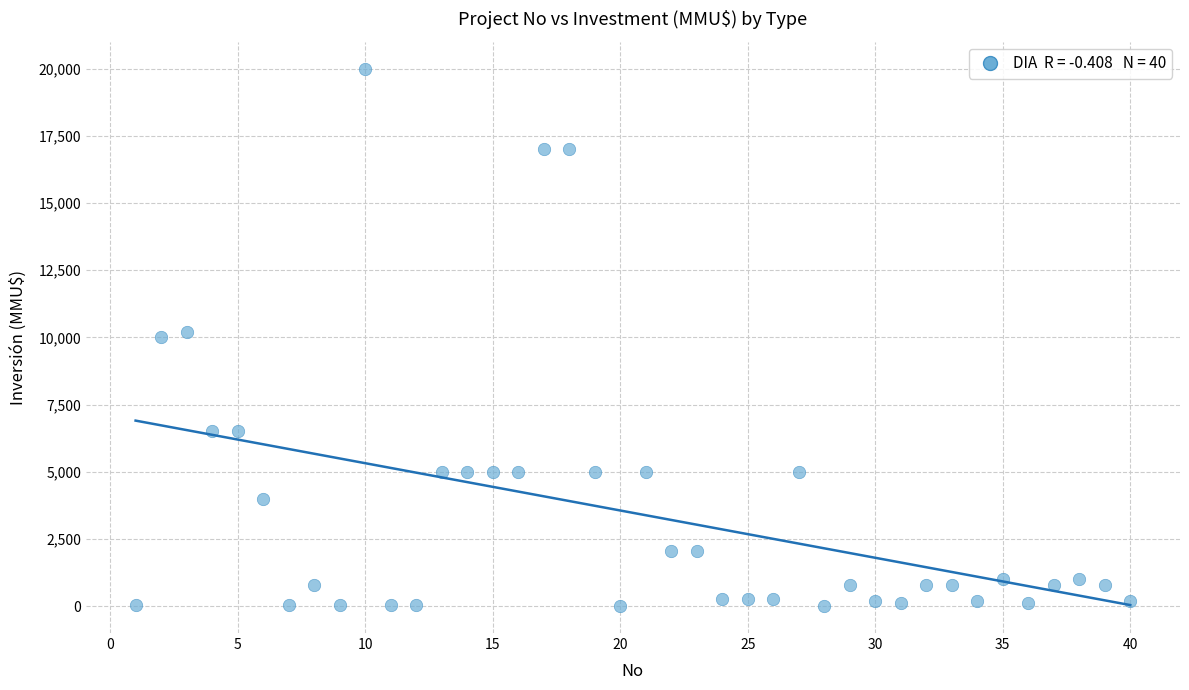

What is the range of X values (max minus min)?

39